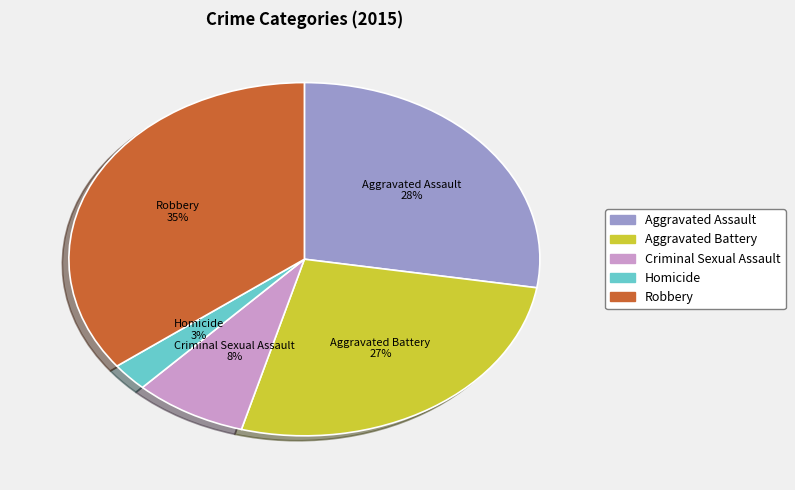

What percentage is the Robbery slice, to the nearest percent?

35%